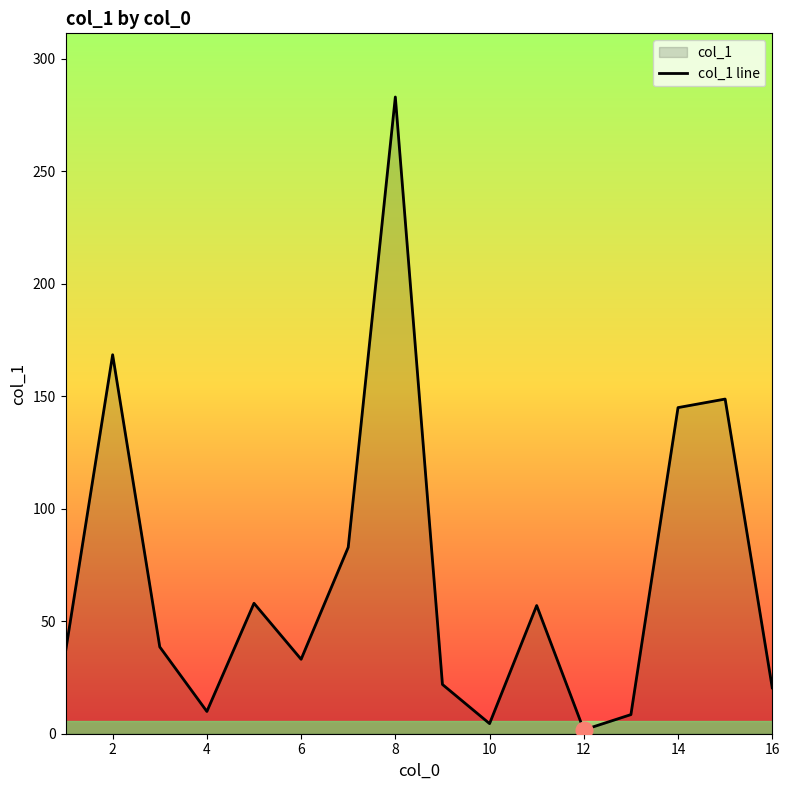

What is the change in value from 4 to 14?

+135.1